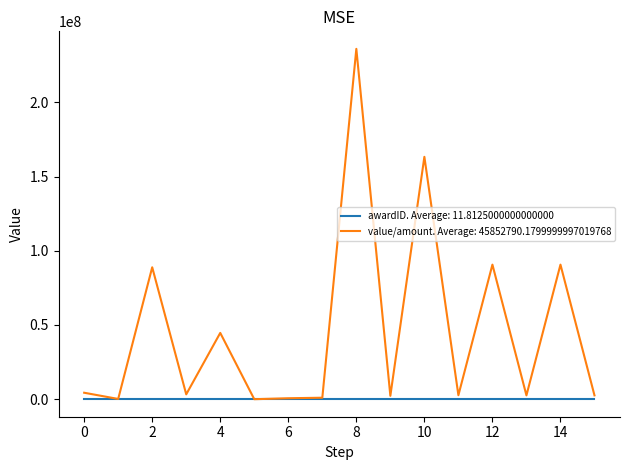

Which series has the largest range (max minus min)?

value/amount. Average: 45852790.1799999997019768